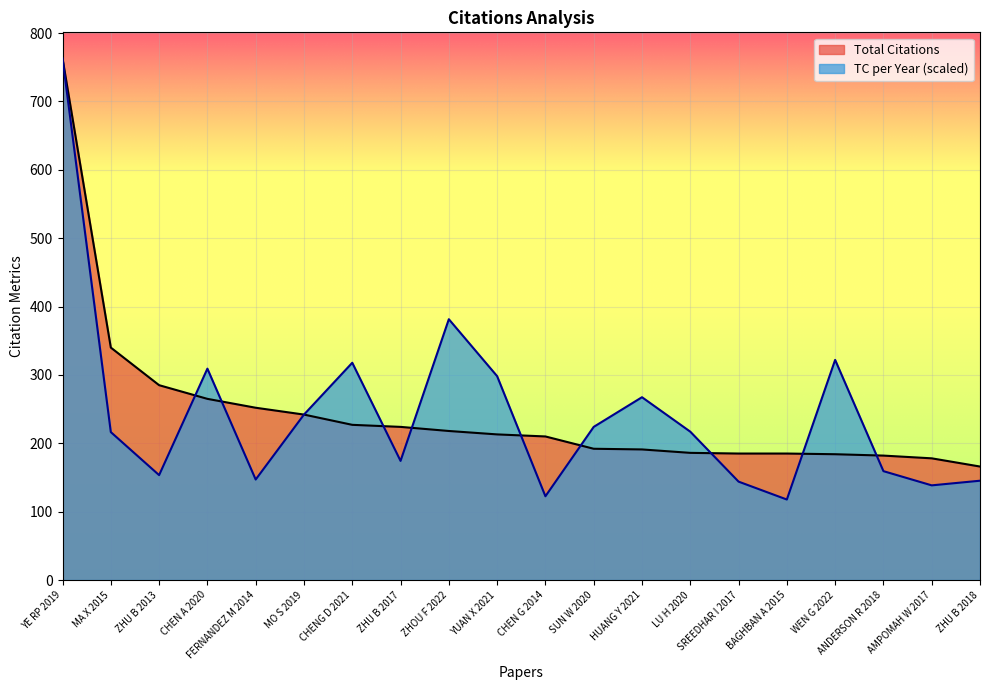

Read the TC per Year value at WEN G 2022.

322.0